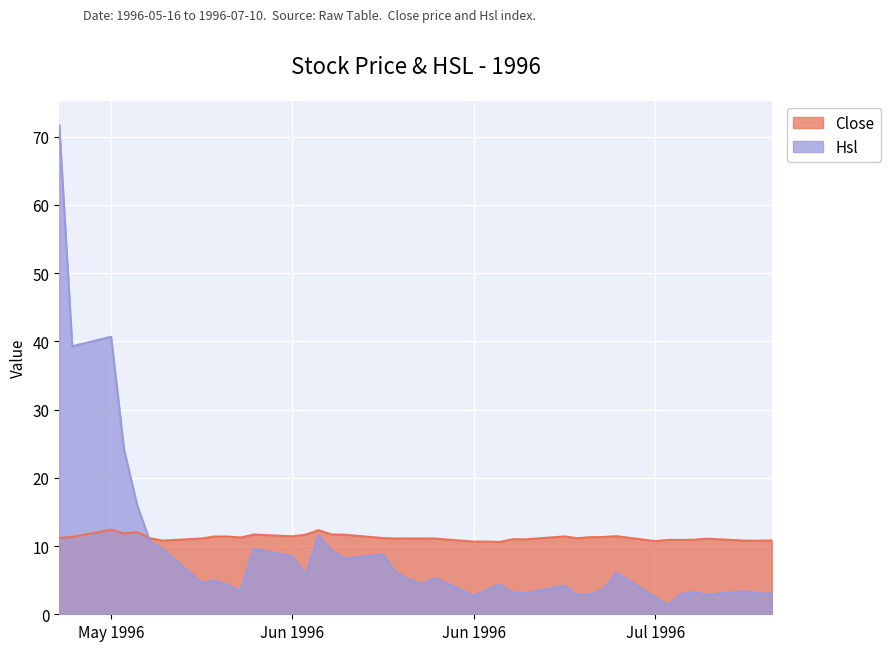

What is the difference between the Hsl values at 1996-06-18 and 1996-06-28?

2.5